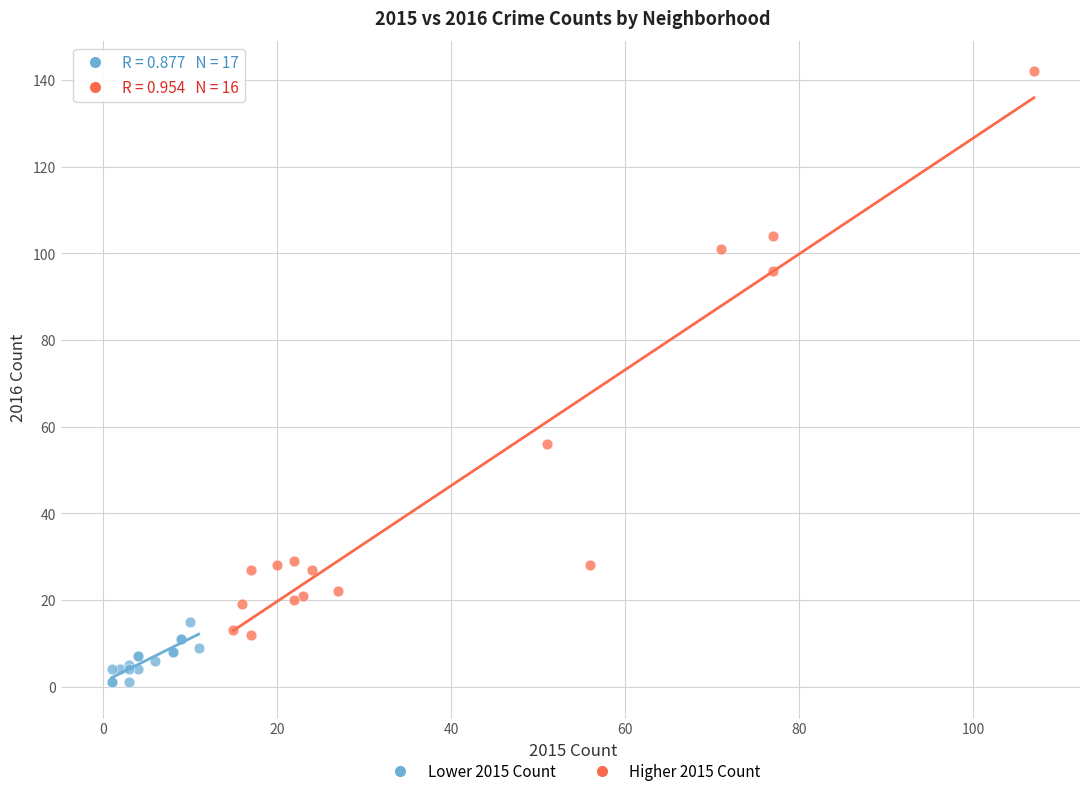

Which series reaches the minimum Y coordinate?

Lower 2015 Count